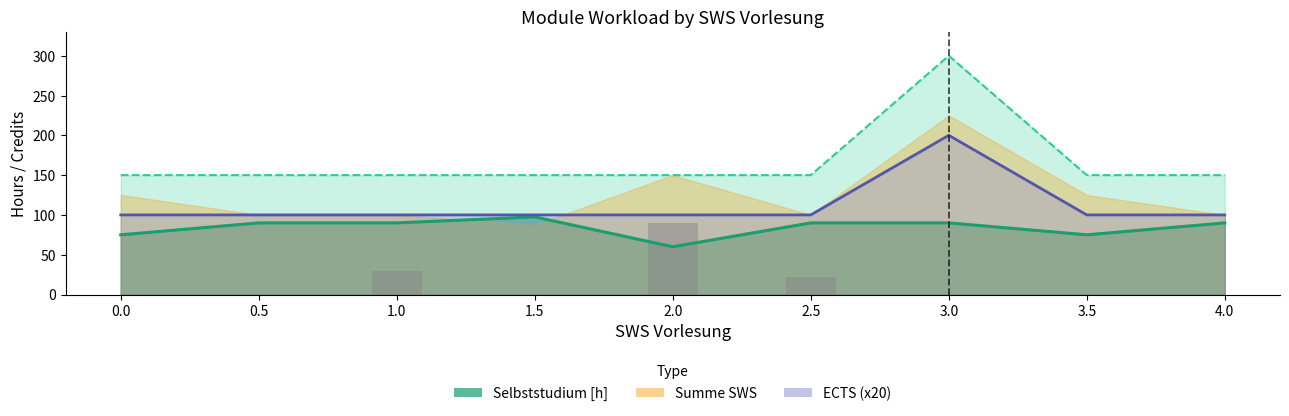

What is the value of the ECTS (x20) line bar at the 7th from the left?

200.0